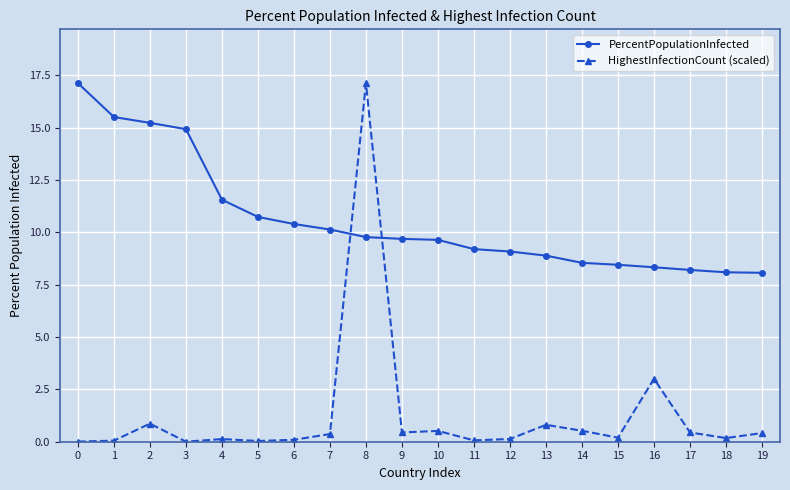

Is it true that PercentPopulationInfected equals 8.5 at 14?

True